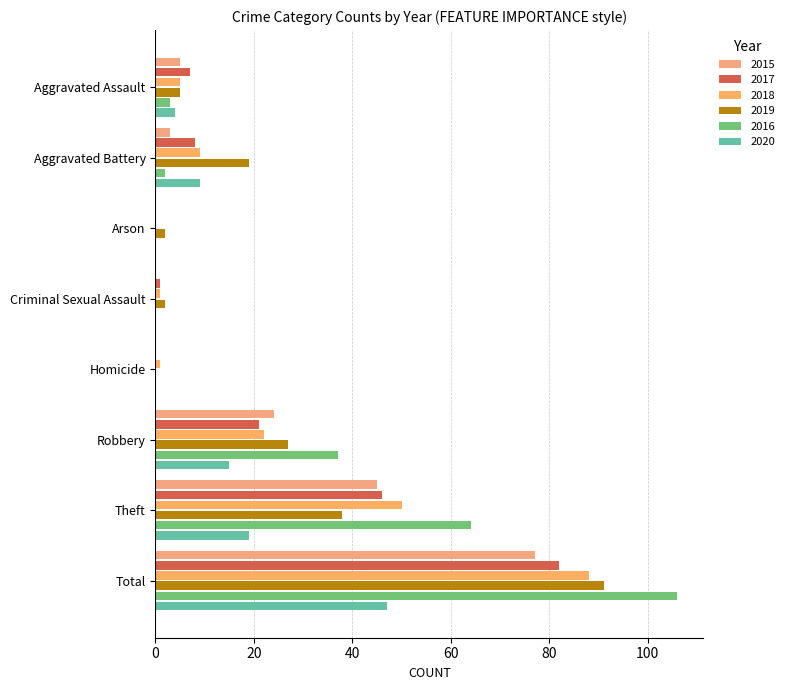

Which has a higher value, Homicide or Robbery?

Robbery